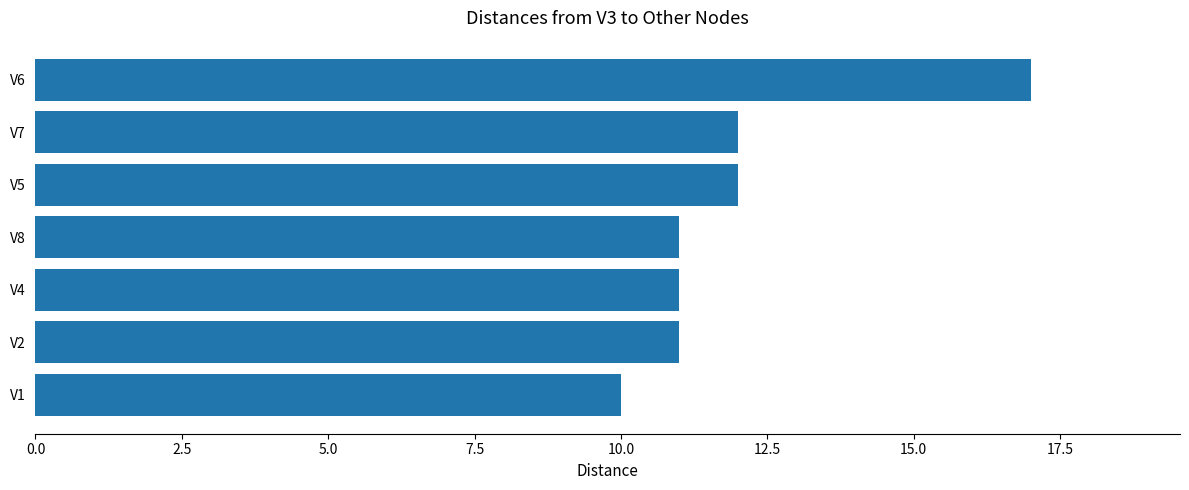

Reading top to bottom, extract all data points from this chart.

V6=17	V7=12	V5=12	V8=11	V4=11	V2=11	V1=10